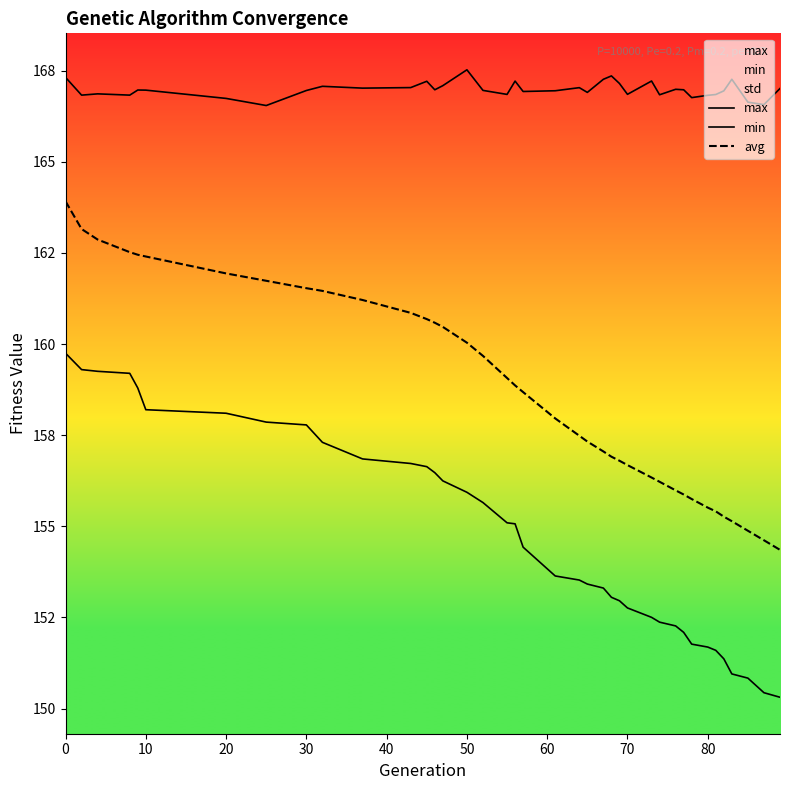

True or false: max and avg intersect in this chart.

False